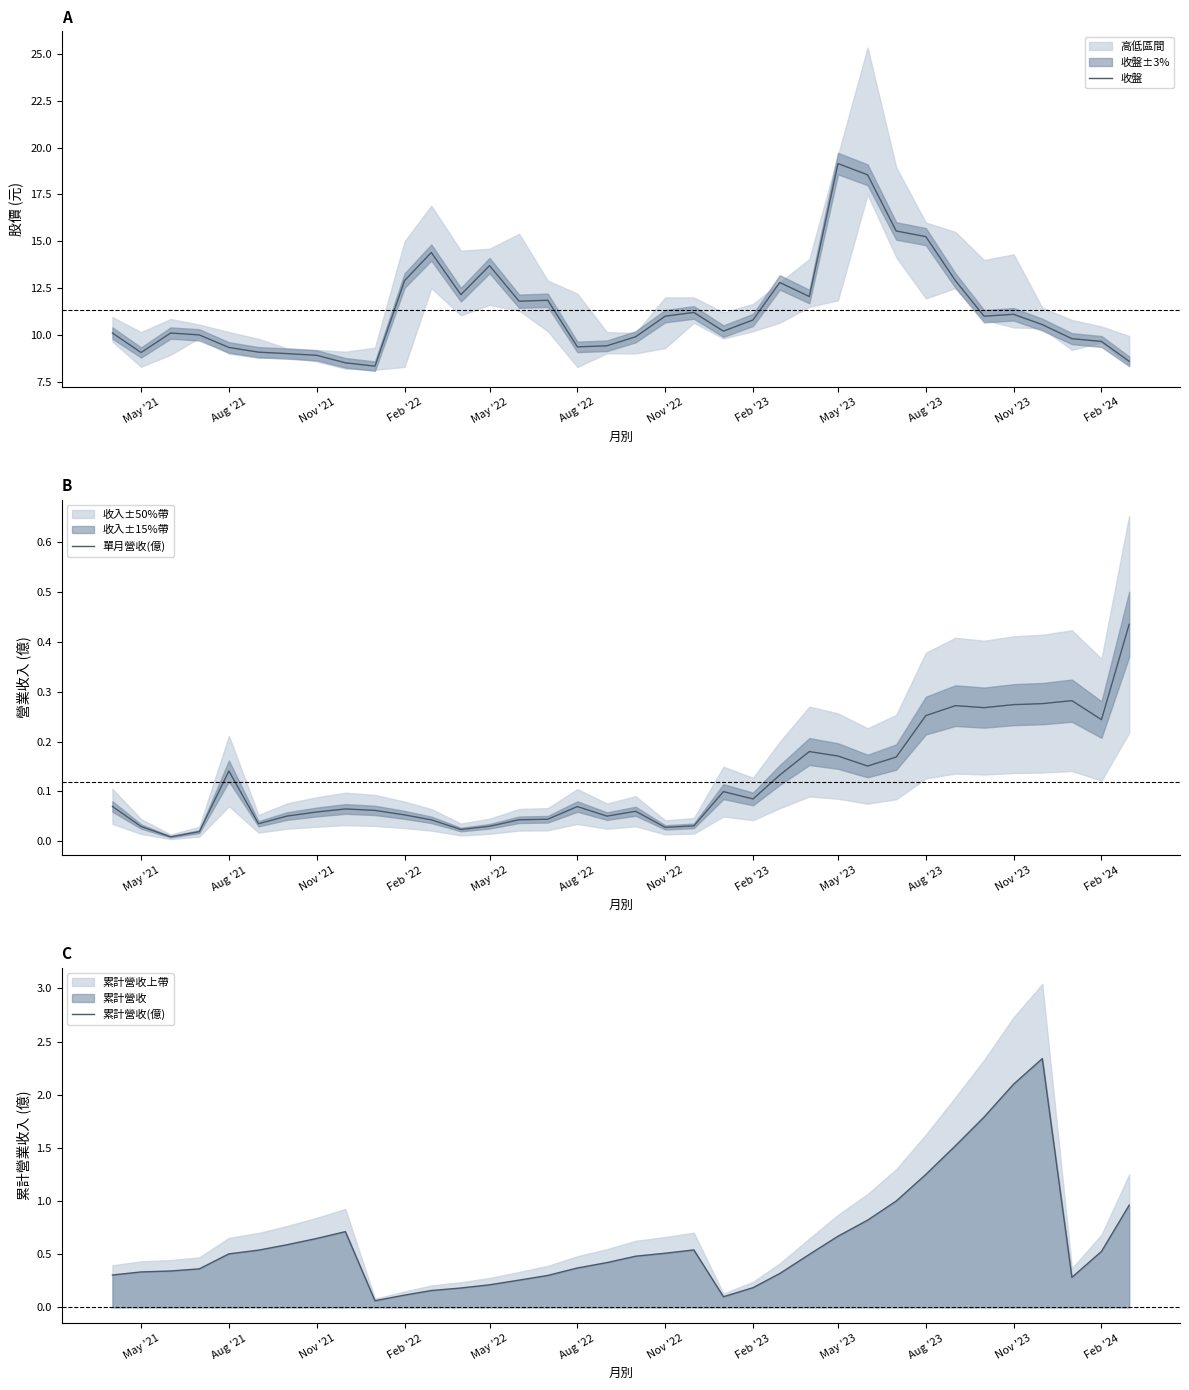

The value of 收盤 at Feb '24 is 9.7. True or false?

True